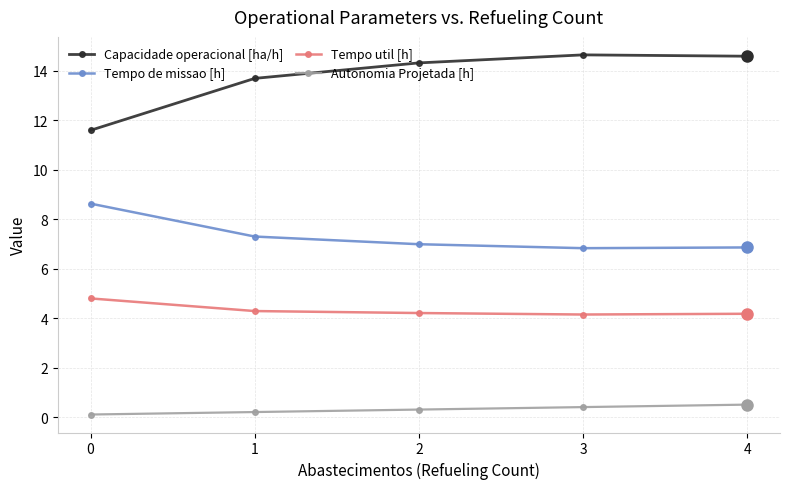

What is the spread (max minus min) of values at 3?

14.2